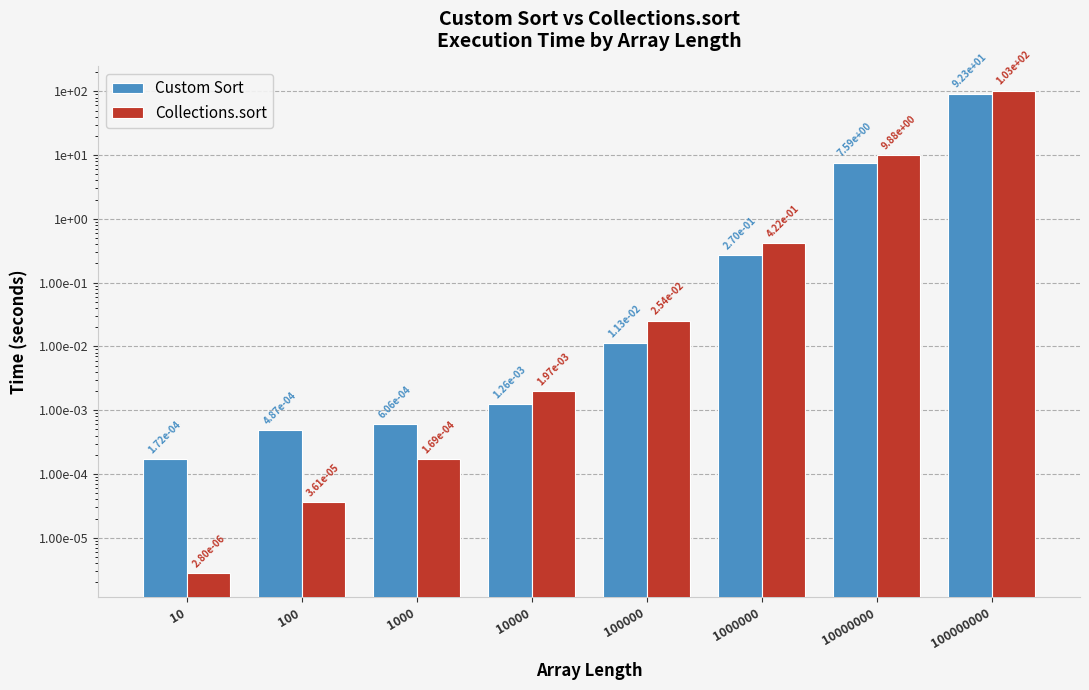

Reading right to left, what are all the values shown in this chart?

Custom Sort: 92.3	7.6	0.3	0.0	0.0	0.0	0.0	0.0
Collections.sort: 102.7	9.9	0.4	0.0	0.0	0.0	0.0	0.0